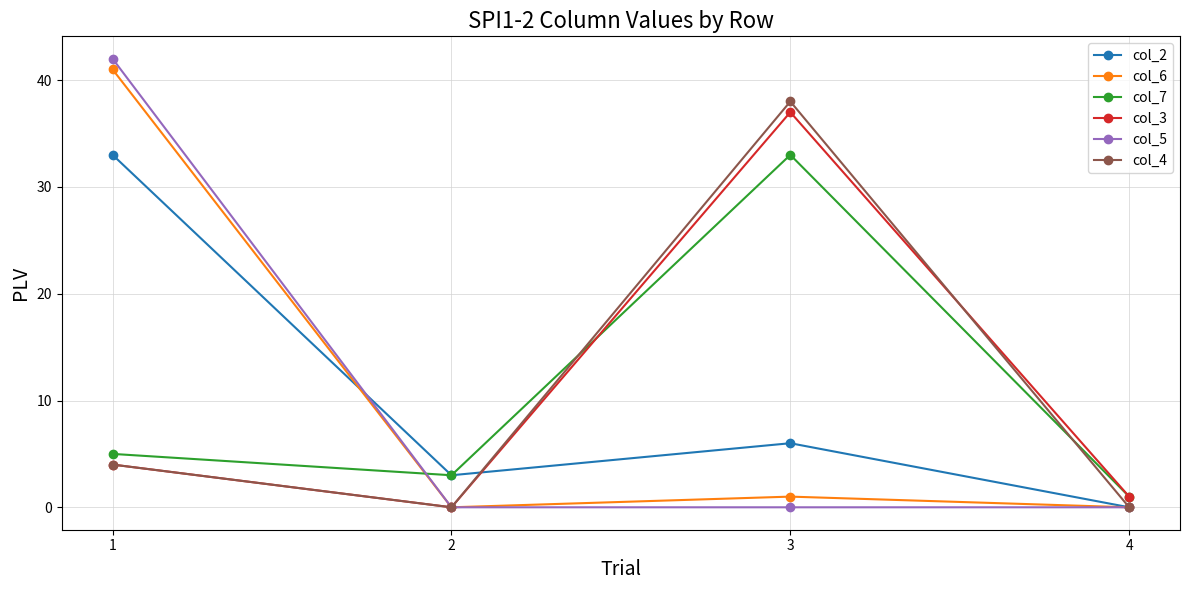

Is it true that col_7 equals 3 at 1?

False